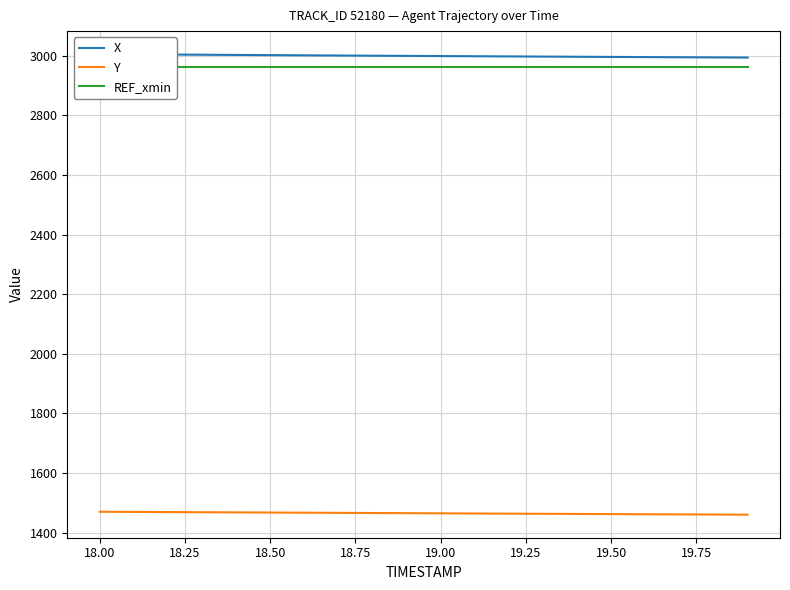

What is the minimum value for Y?

1460.3